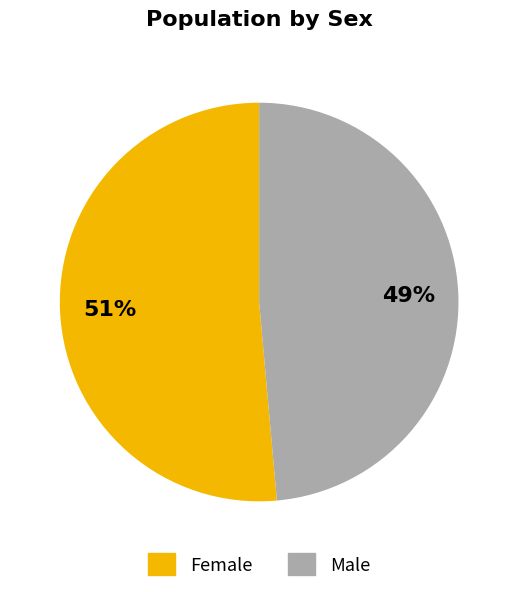

To the nearest percent, what is the average slice percentage?

50%